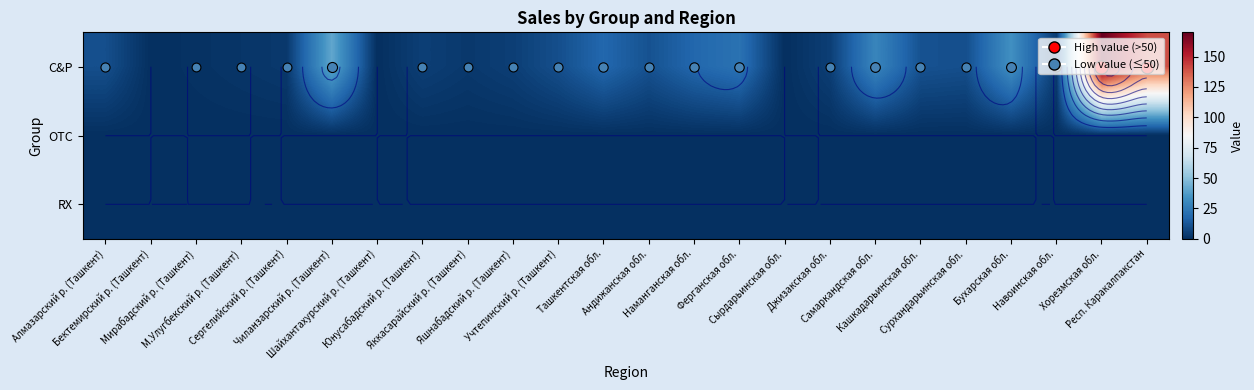

At how many categories does at least one series exceed 16?

8